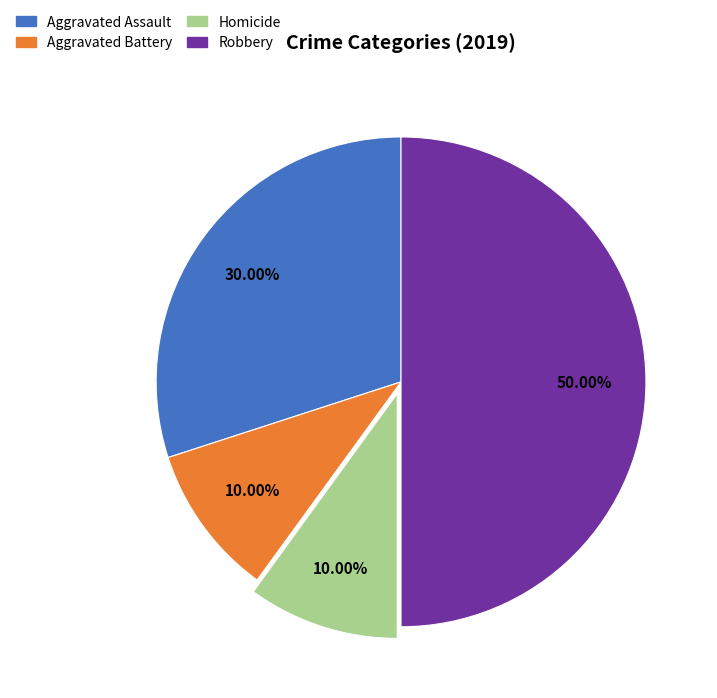

Is Aggravated Battery the majority of the pie?

No